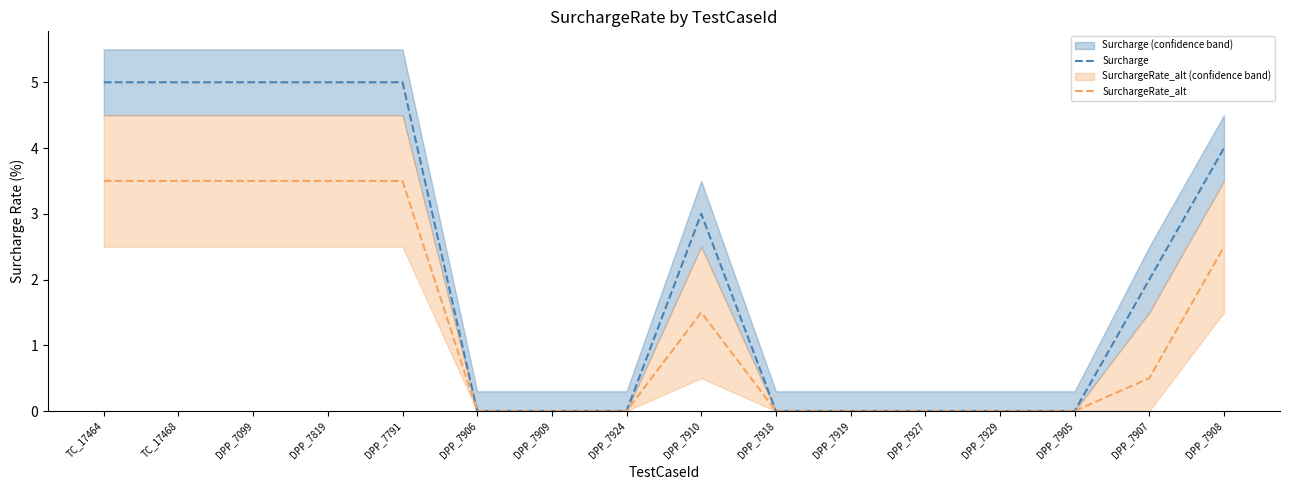

Where is the first local maximum for SurchargeRate_alt?

DPP_7910